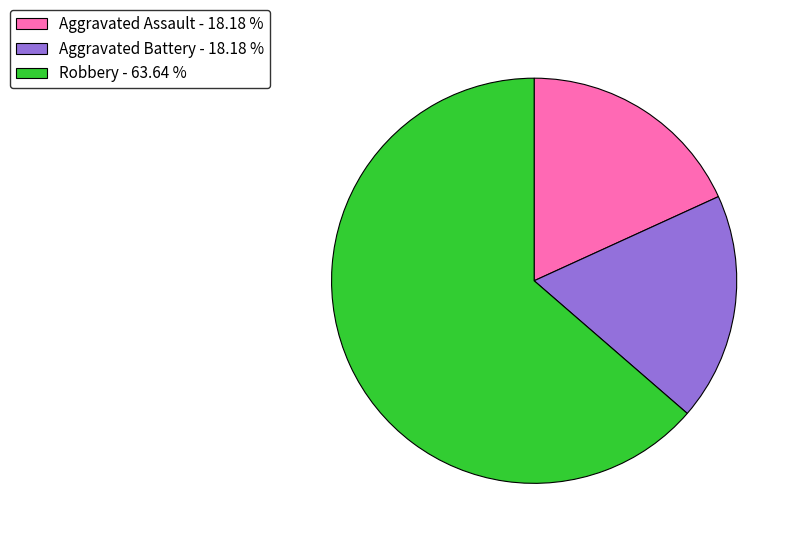

Is Aggravated Battery - 18.18 % the majority of the pie?

No